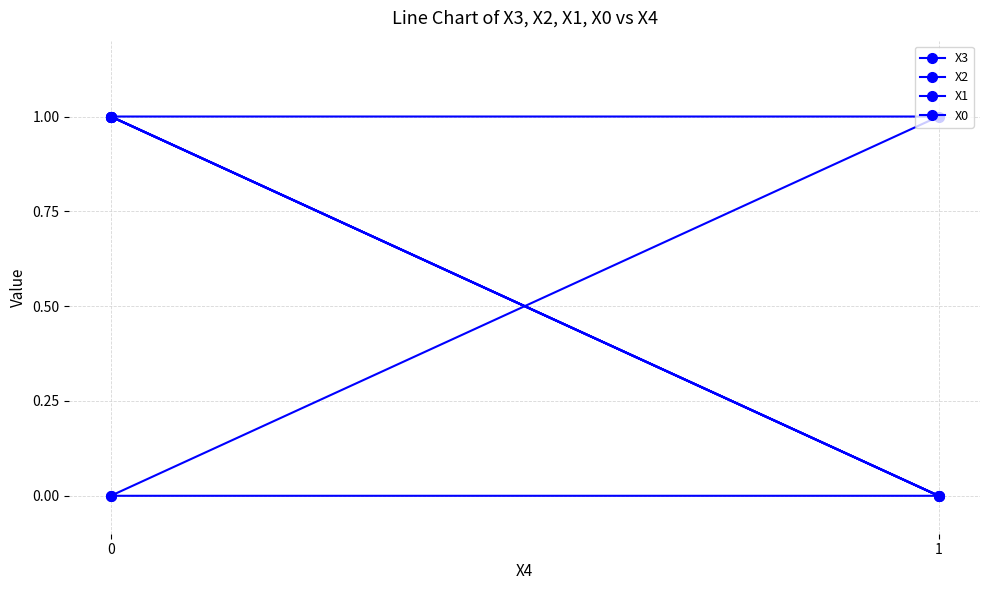

At which label is X0 closest to 0?

1